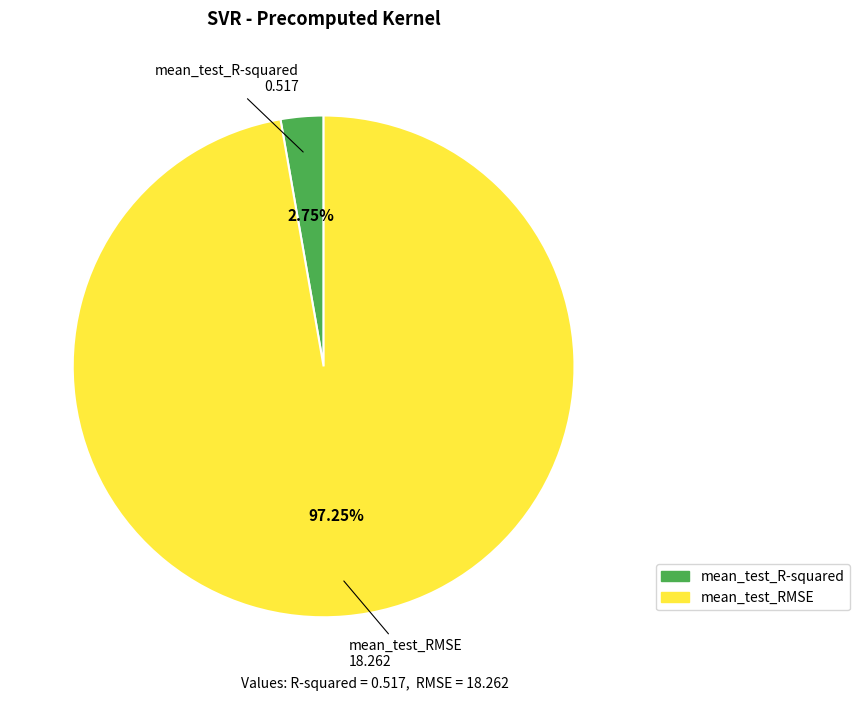

Rank the categories by value from highest to lowest.

mean_test_RMSE, mean_test_R-squared